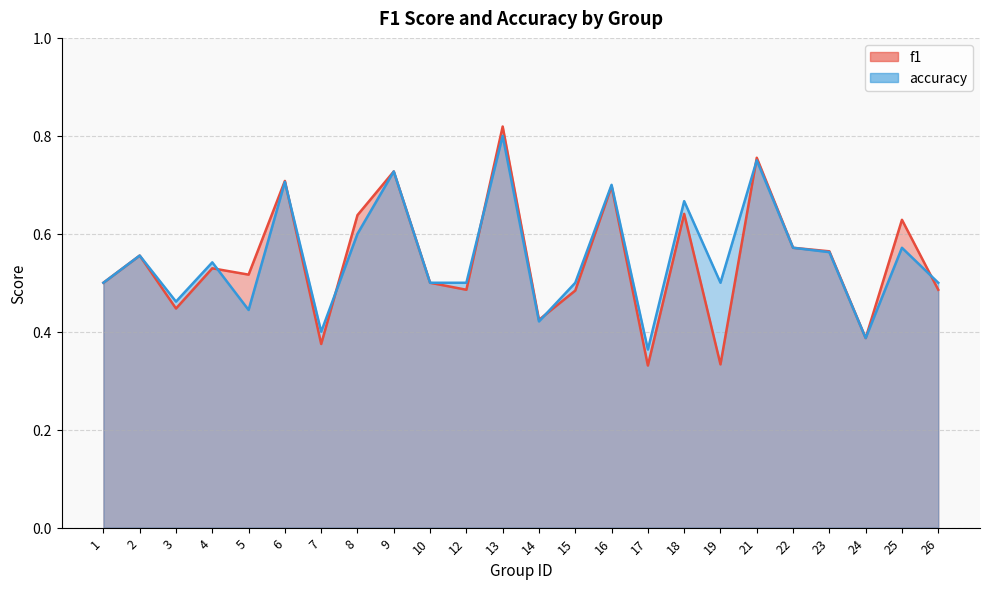

At how many categories does at least one series exceed 0?

24